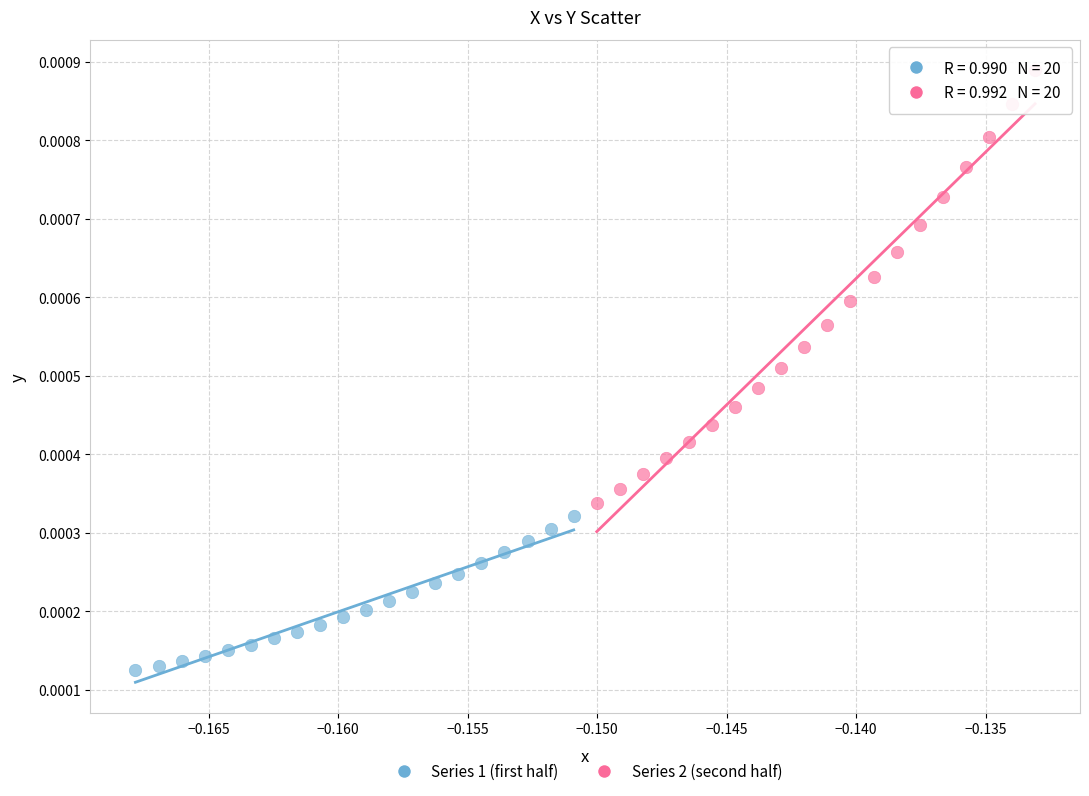

Which series reaches the maximum Y coordinate?

Series 2 (second half)